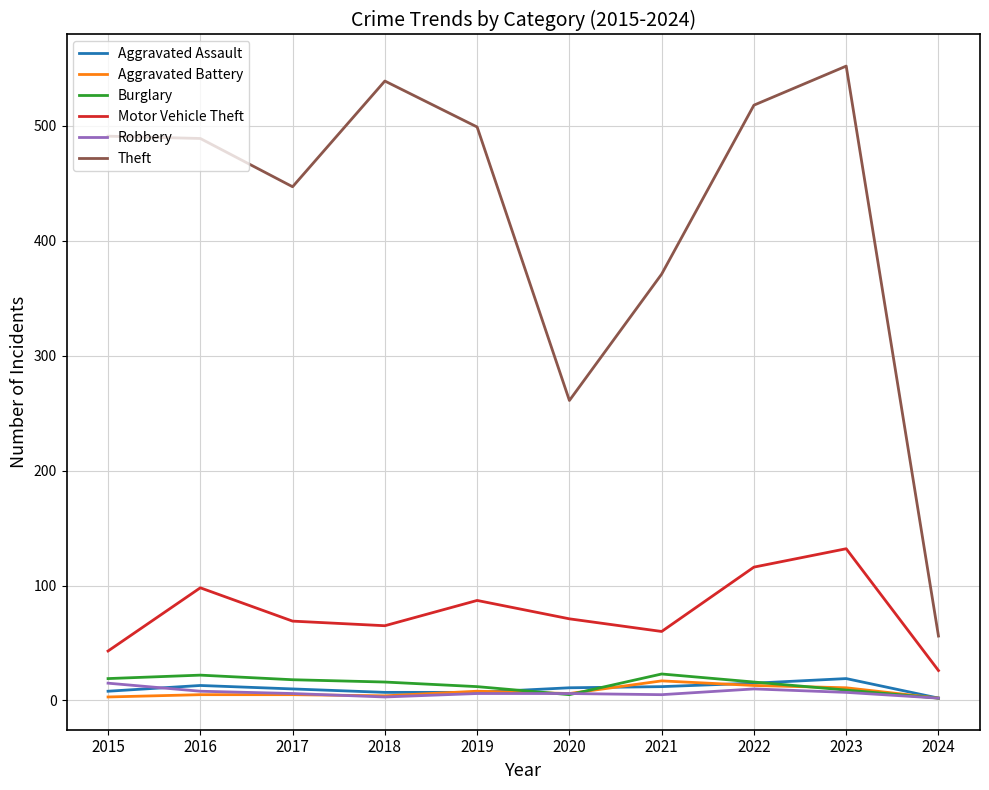

What is the maximum value for Aggravated Battery?

17